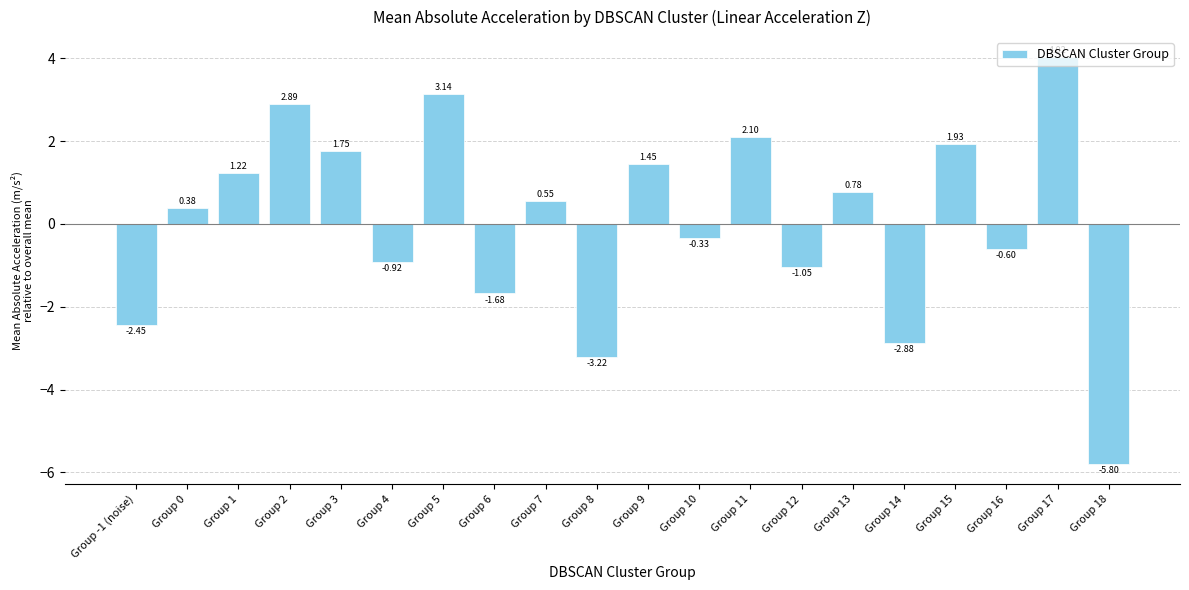

At which label does the data first exceed 0?

Group 0